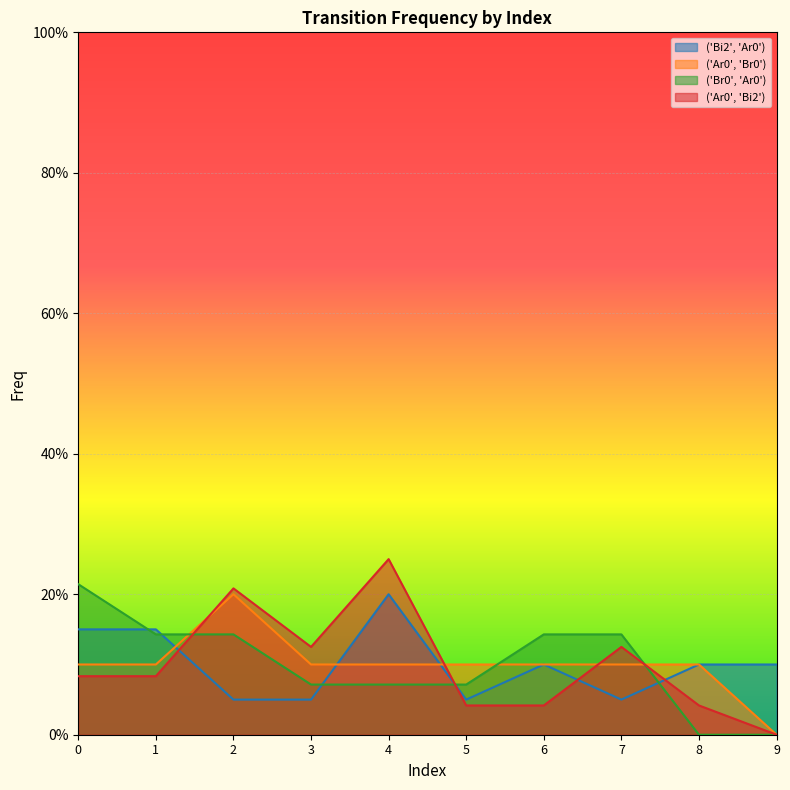

True or false: ('Bi2', 'Ar0') has a value of 0.1 at 2.

True